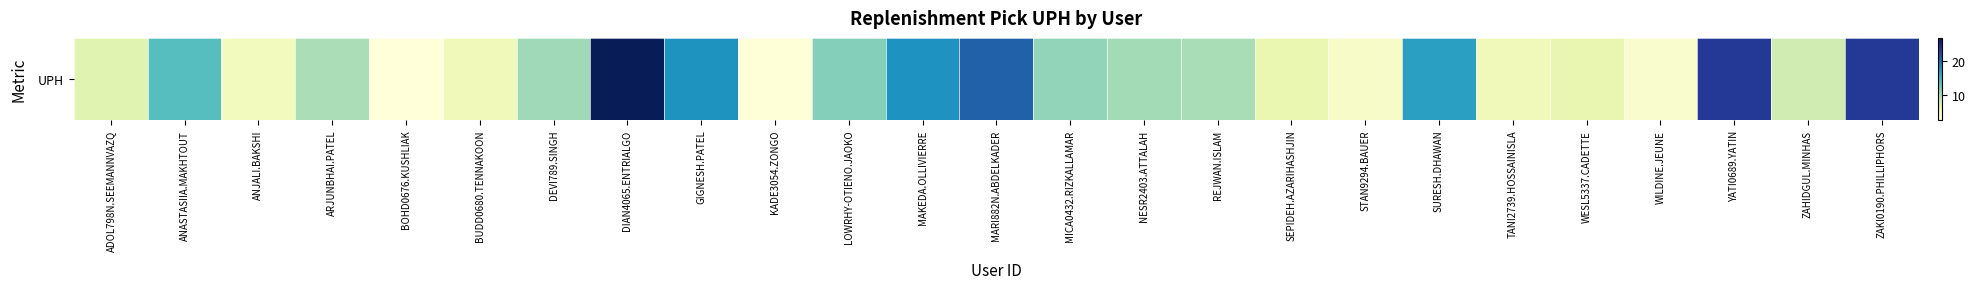

Between REJWAN.ISLAM and ANJALI.BAKSHI, which is larger?

REJWAN.ISLAM